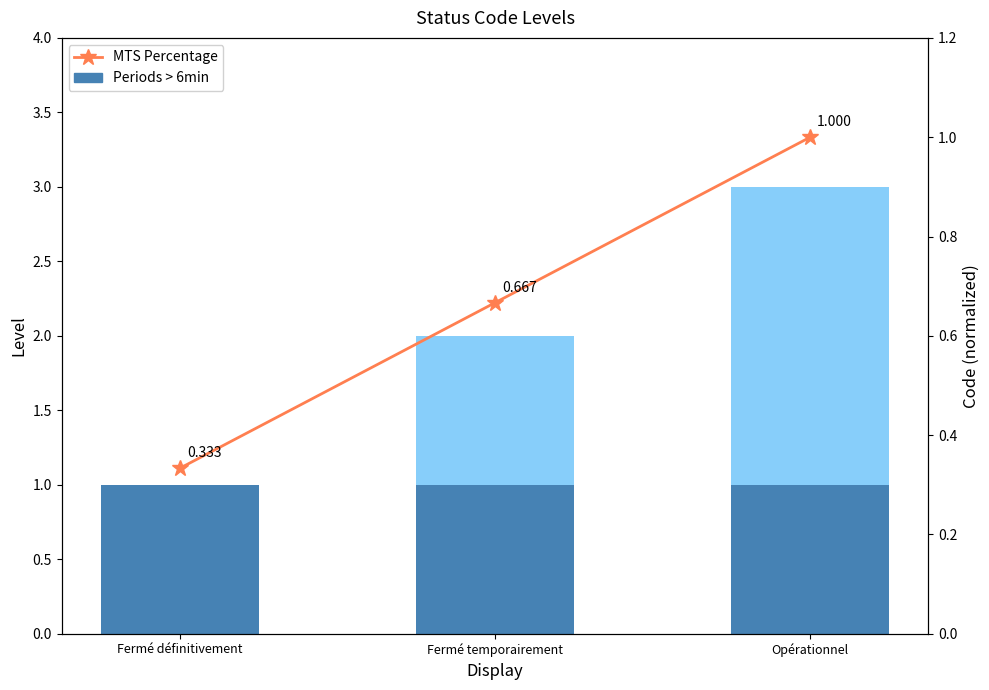

At which category is the sum across all series the highest?

Opérationnel